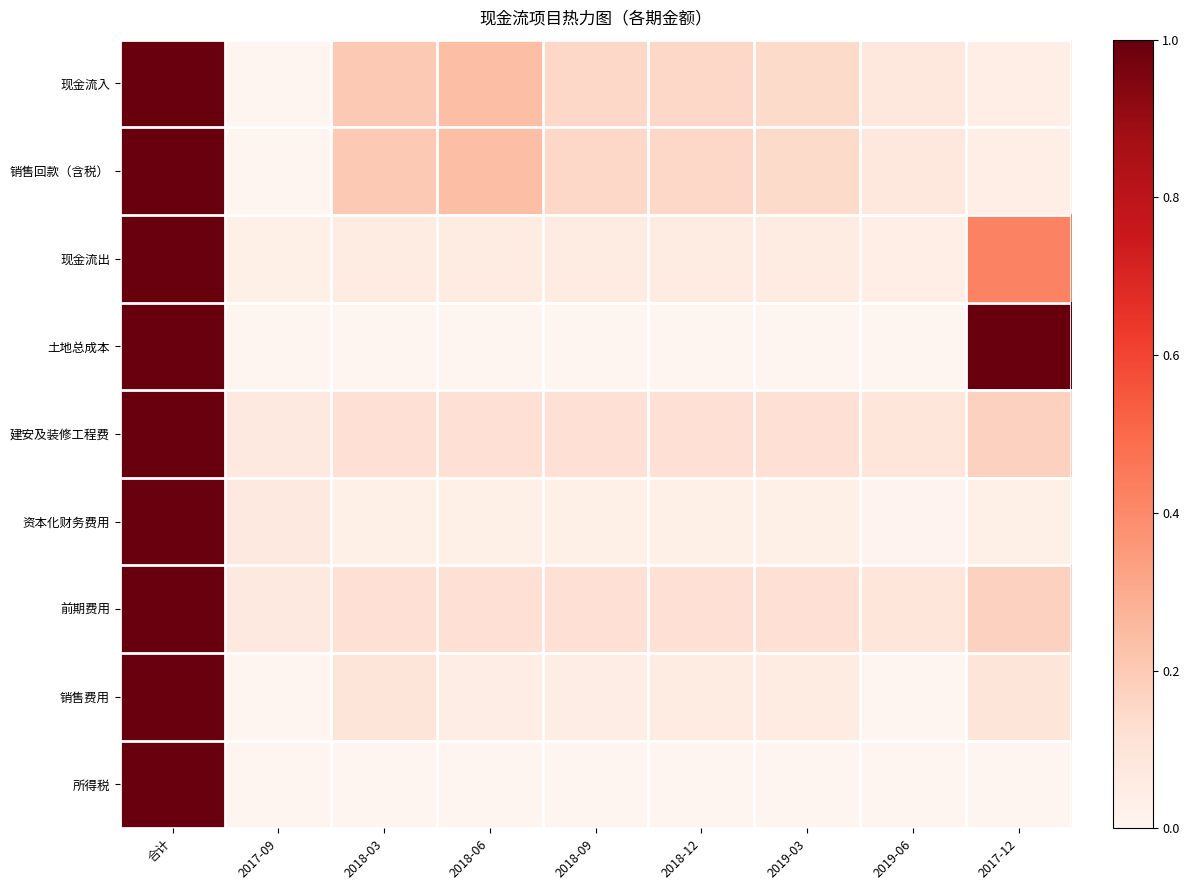

Which category has the lowest value across all series?

2017-09